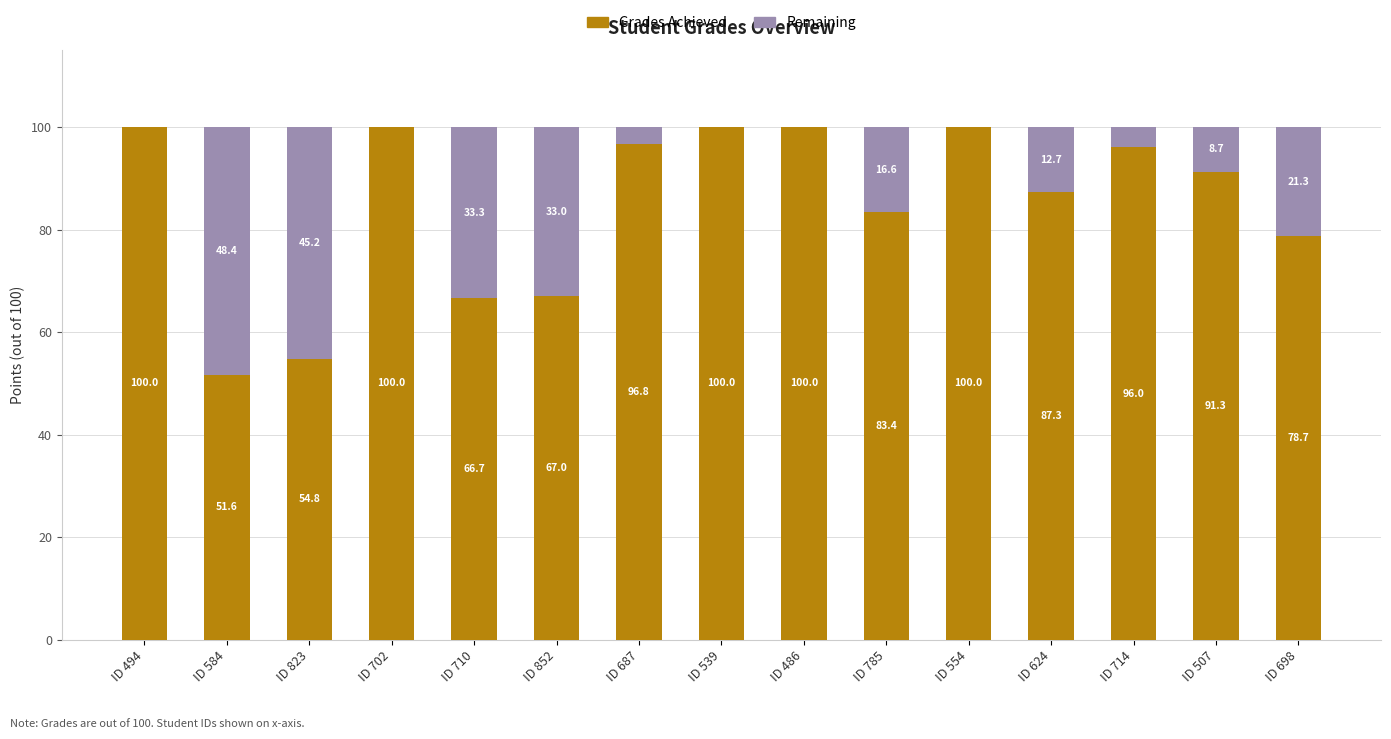

What is the difference between the Grades Achieved values at ID 584 and ID 507?

39.7